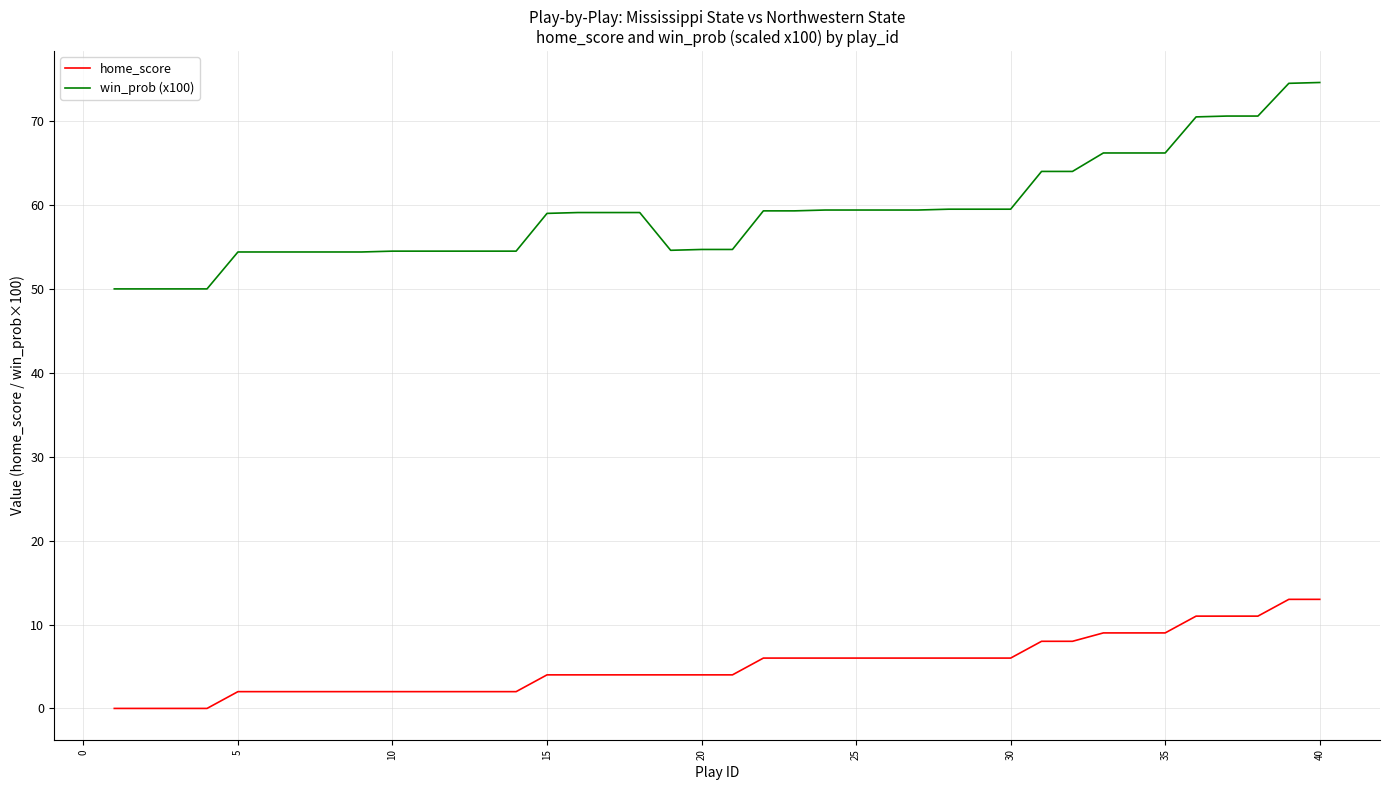

Which series has the largest total across all categories?

win_prob (x100)